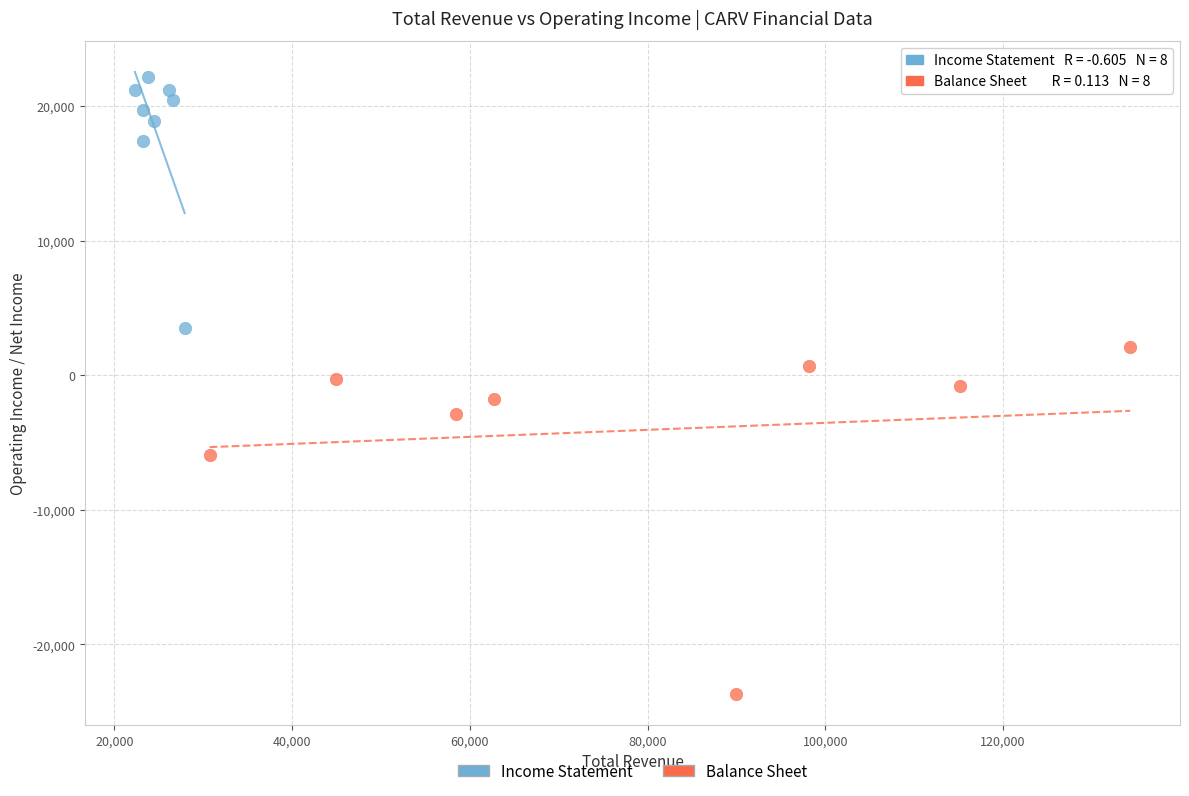

Which series reaches the minimum Y coordinate?

Balance Sheet